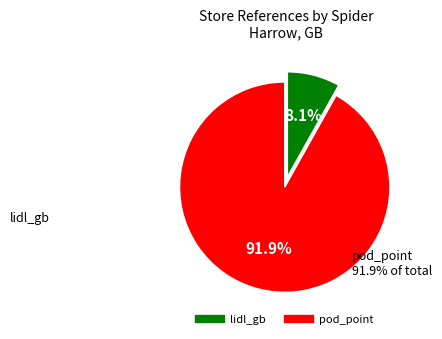

Rank the categories by value from lowest to highest.

lidl_gb, pod_point